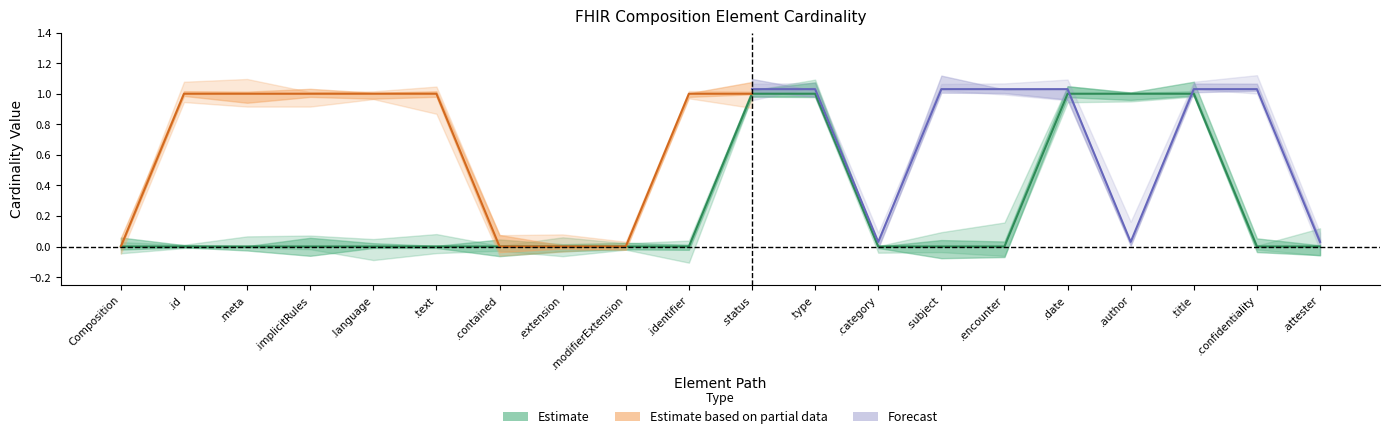

Which category has the lowest value across all series?

Composition